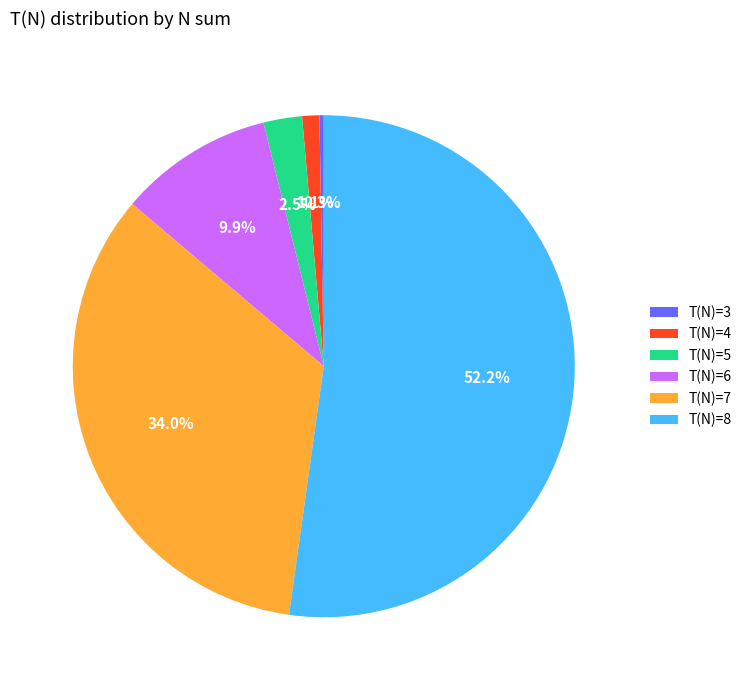

To the nearest percent, what portion does T(N)=6 represent?

10%